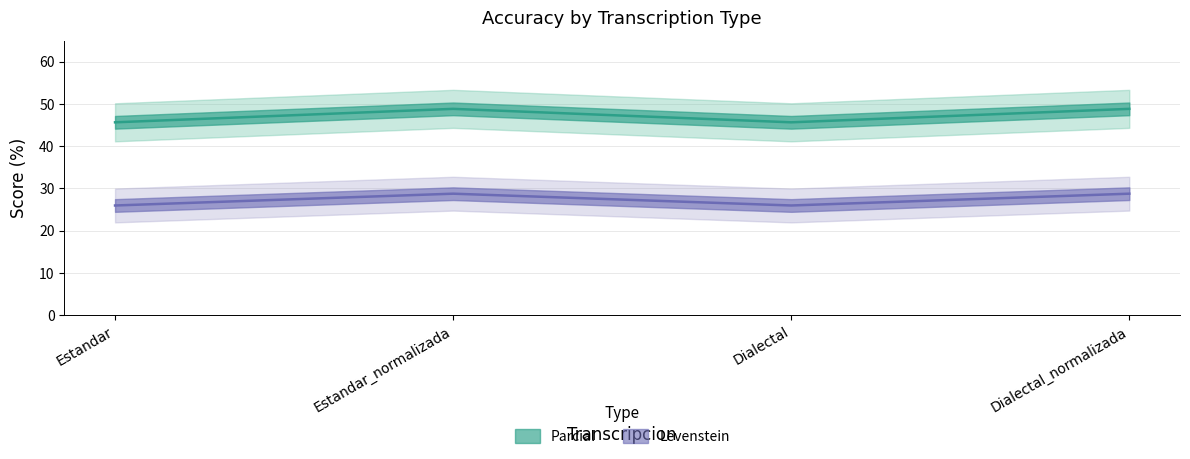

In Levenstein, how many points are lower than both neighbors (excluding endpoints)?

1